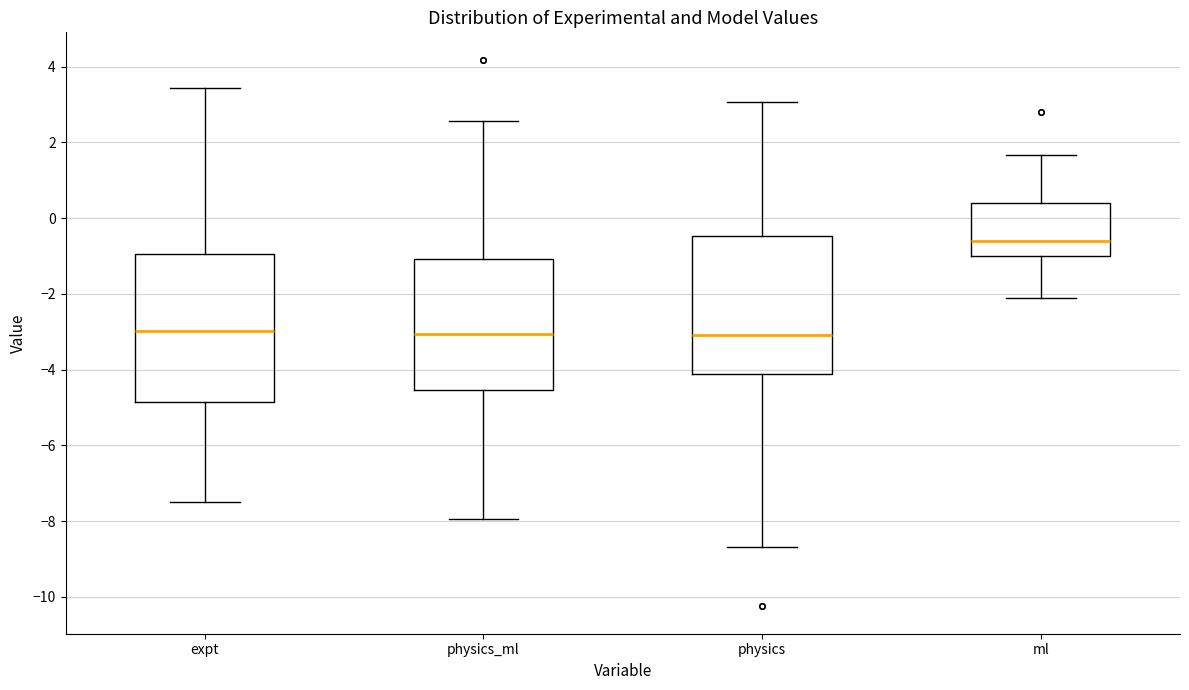

Reading left to right, read every box against the y-axis: the position of its median line, the range the box covers, and the ends of its whiskers. The values are not printed on the chart, so give them approximately, as read against the axis.

expt: median -3.0, box -4.8 to -1.0, whiskers -7.4 to 3.4
physics_ml: median -3.0, box -4.6 to -1.0, whiskers -8.0 to 2.6
physics: median -3.0, box -4.2 to -0.4, whiskers -8.6 to 3.0
ml: median -0.6, box -1.0 to 0.4, whiskers -2.2 to 1.6